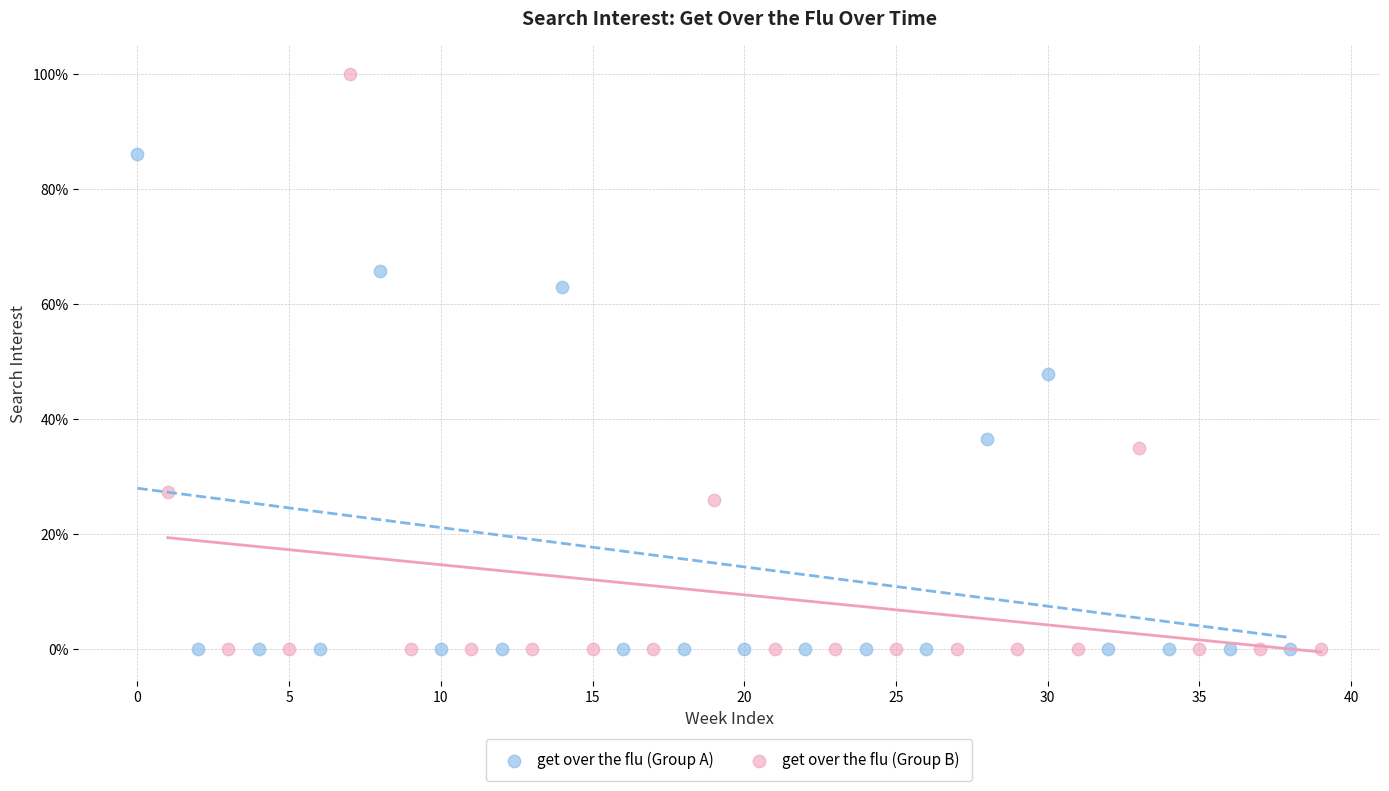

Which series contains the highest Y value?

get over the flu (Group B)